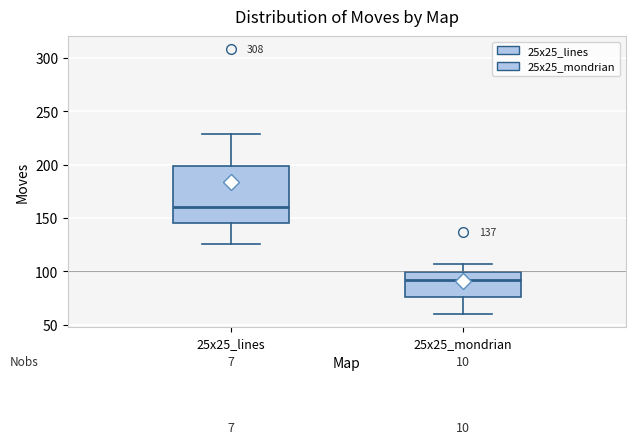

Comparing the boxes themselves (not the whiskers), which one is the tallest?

25x25_lines